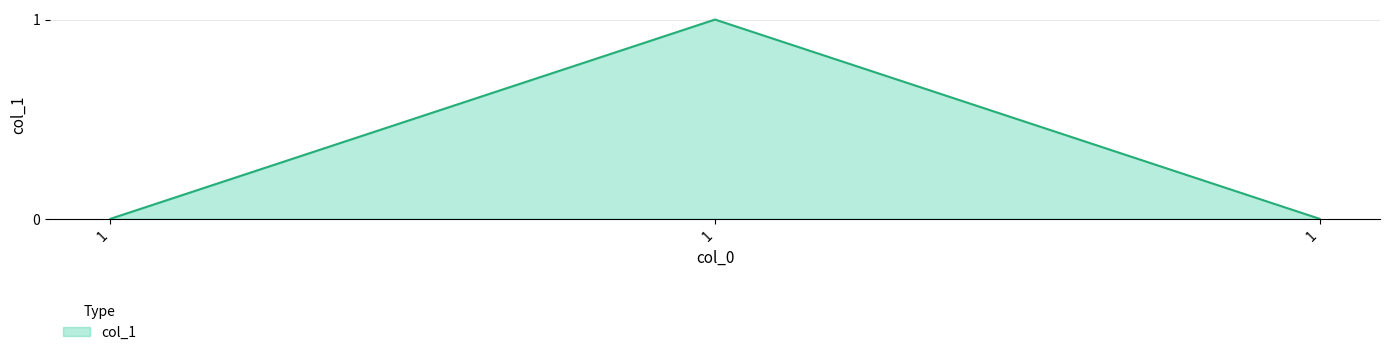

Which has a higher value, 1 or 1?

1